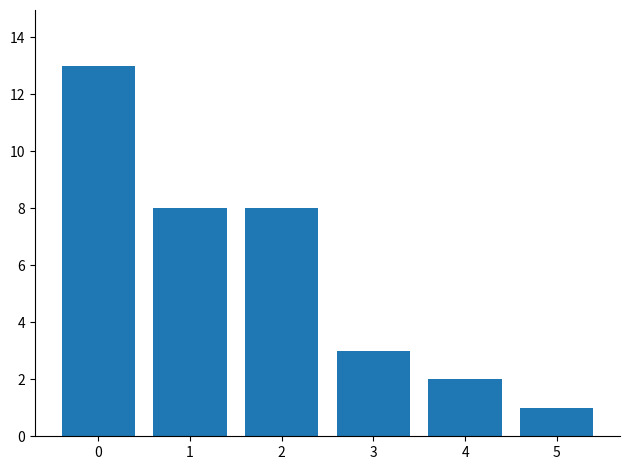

How many data points are less than 8?

3